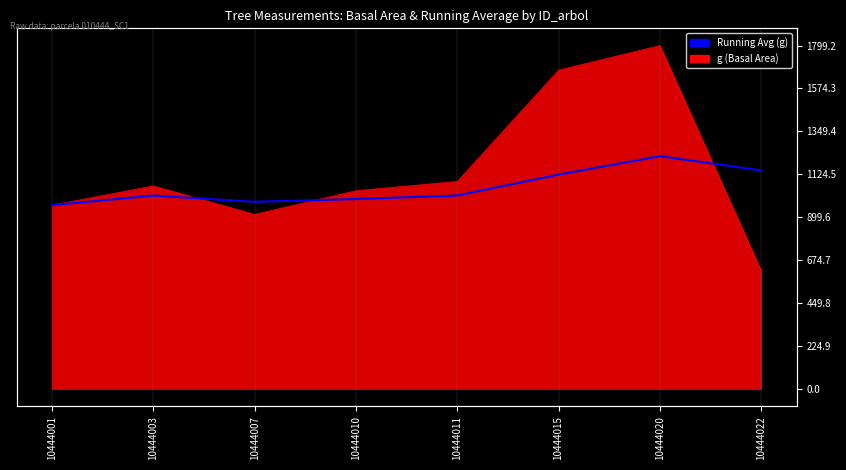

Between 10444003 and 10444015, which is larger?

10444015